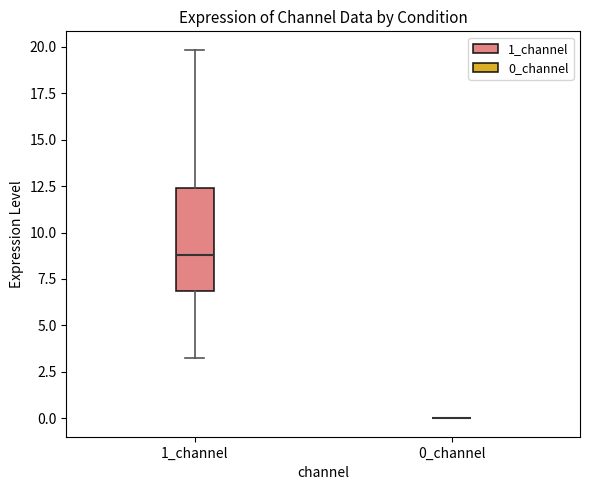

Reading left to right, transcribe this box plot: for each box, give where its median line is, the range the box spans, and where its two whiskers end, as read against the y-axis. The values are not printed on the chart, so give them approximately, as read against the axis.

1_channel: median 9.0, box 7.0 to 12.5, whiskers 3.0 to 20.0
0_channel: box collapsed to a line at 0.0, whiskers 0.0 to 0.0